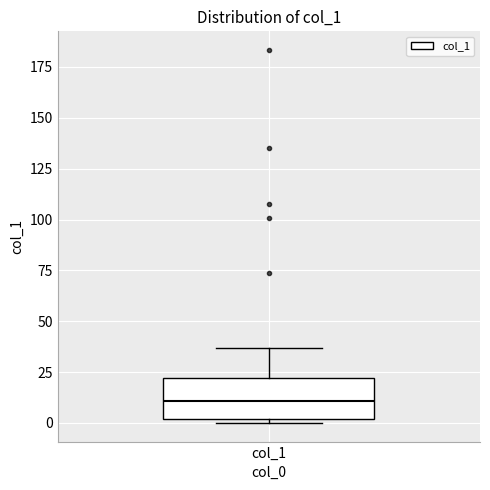

Where is the lower edge of the box for col_1 on the y-axis? The values are not printed on the chart, so give them approximately, as read against the axis.

0